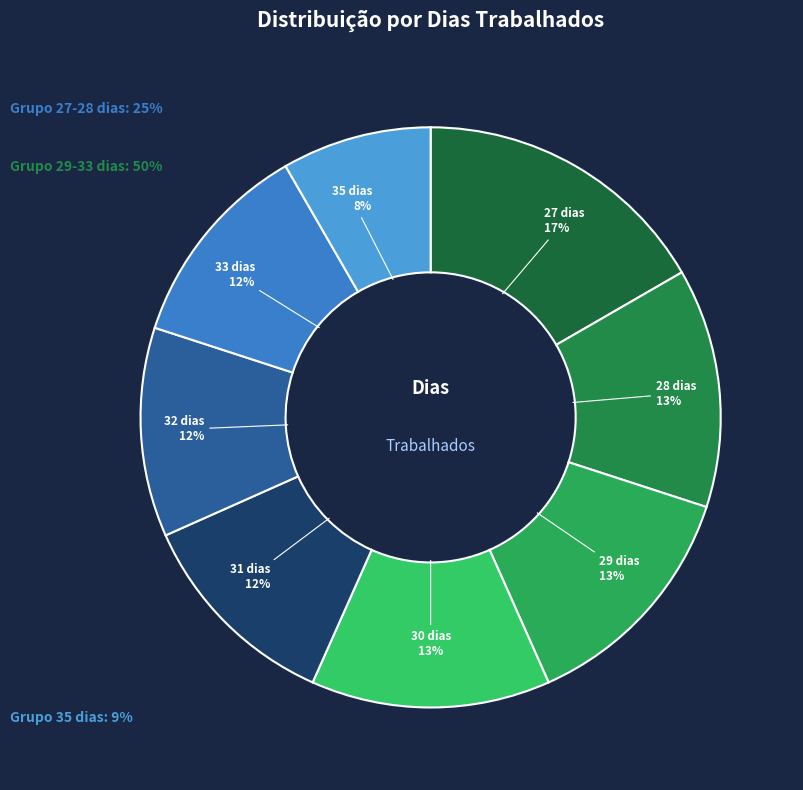

The 30 slice represents 20% of the pie. True or false?

False